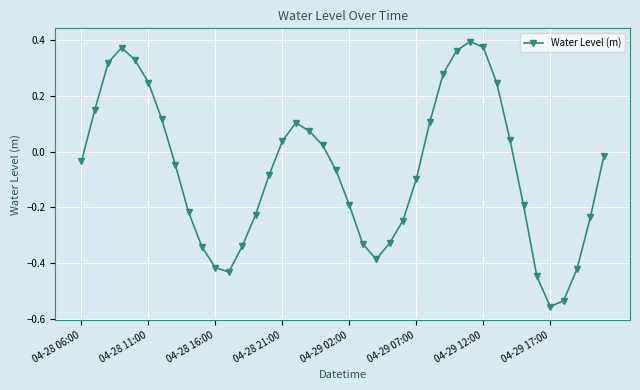

What is the difference between the maximum and second lowest values?

0.9